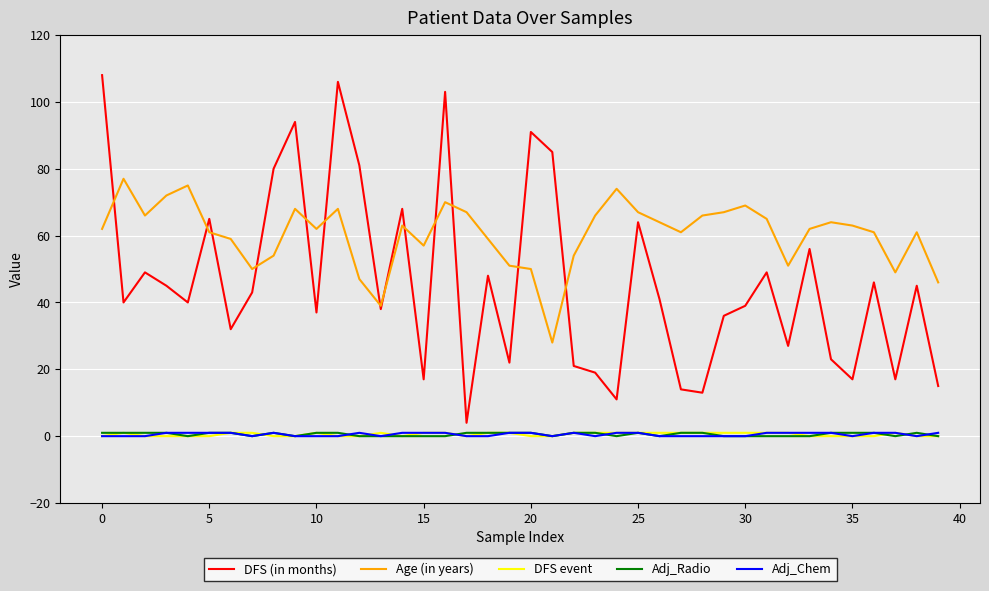

Which series has the widest spread of values?

DFS (in months)